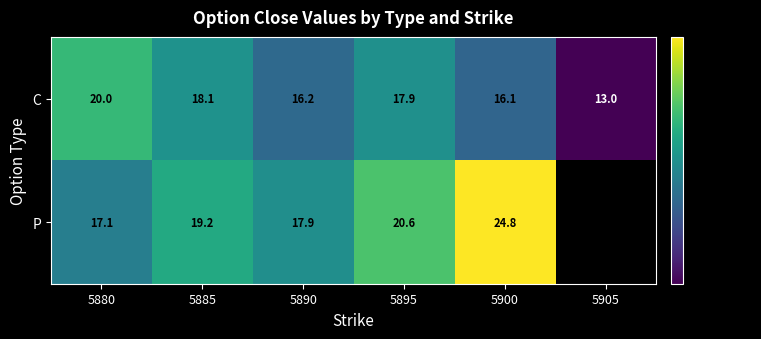

List the labels in order of C value, smallest first.

5905, 5900, 5890, 5895, 5885, 5880